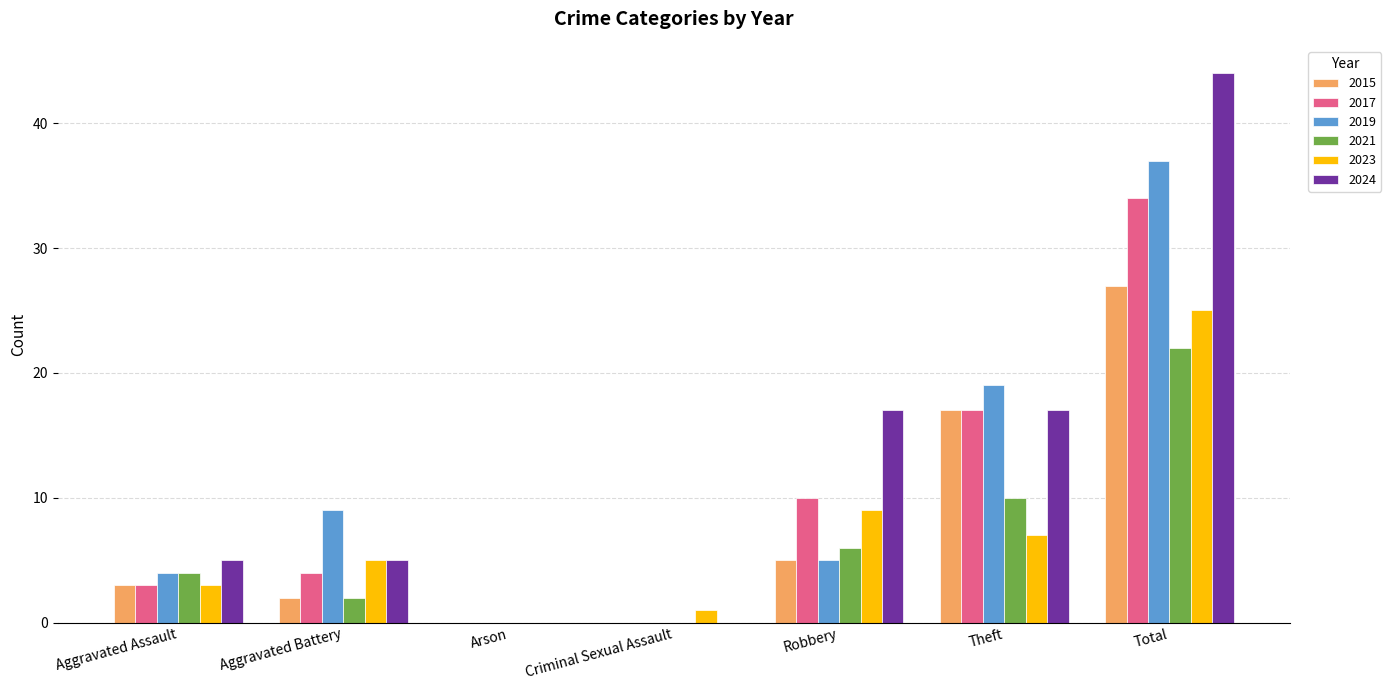

What is the sum of all 2017 values?

68